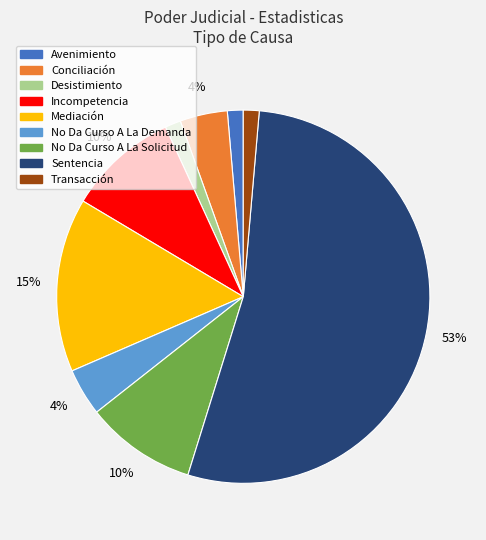

To the nearest percent, what portion does No Da Curso A La Demanda represent?

4%